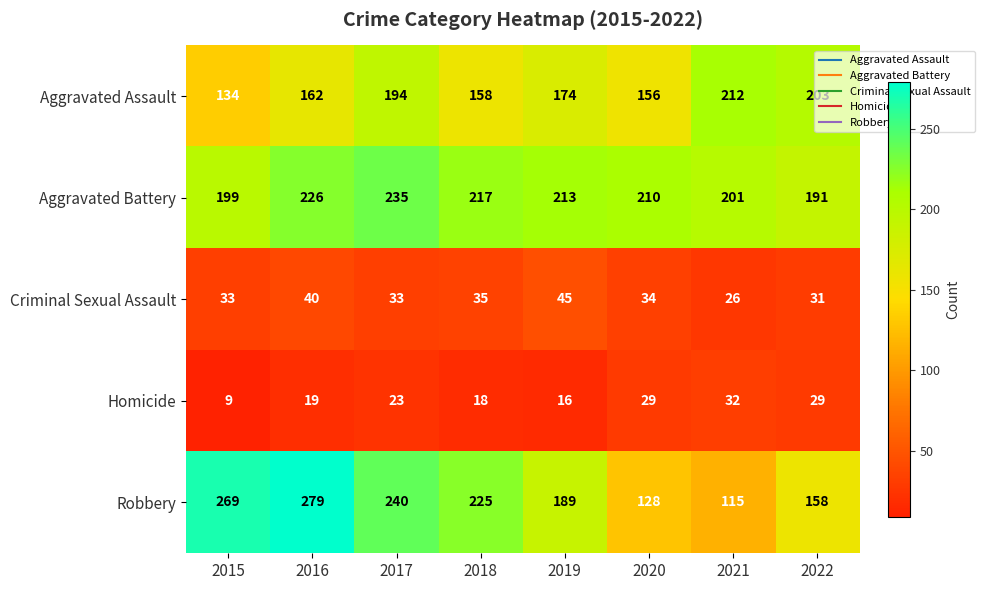

What is the difference between the second highest and minimum values in the Robbery series?

154